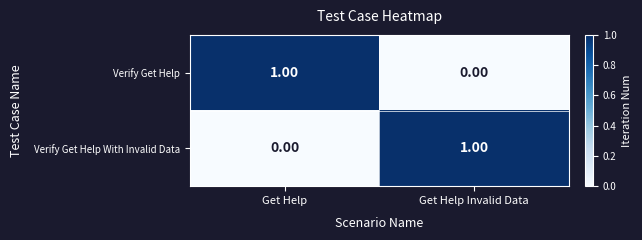

At which label does Verify Get Help reach its peak?

Get Help